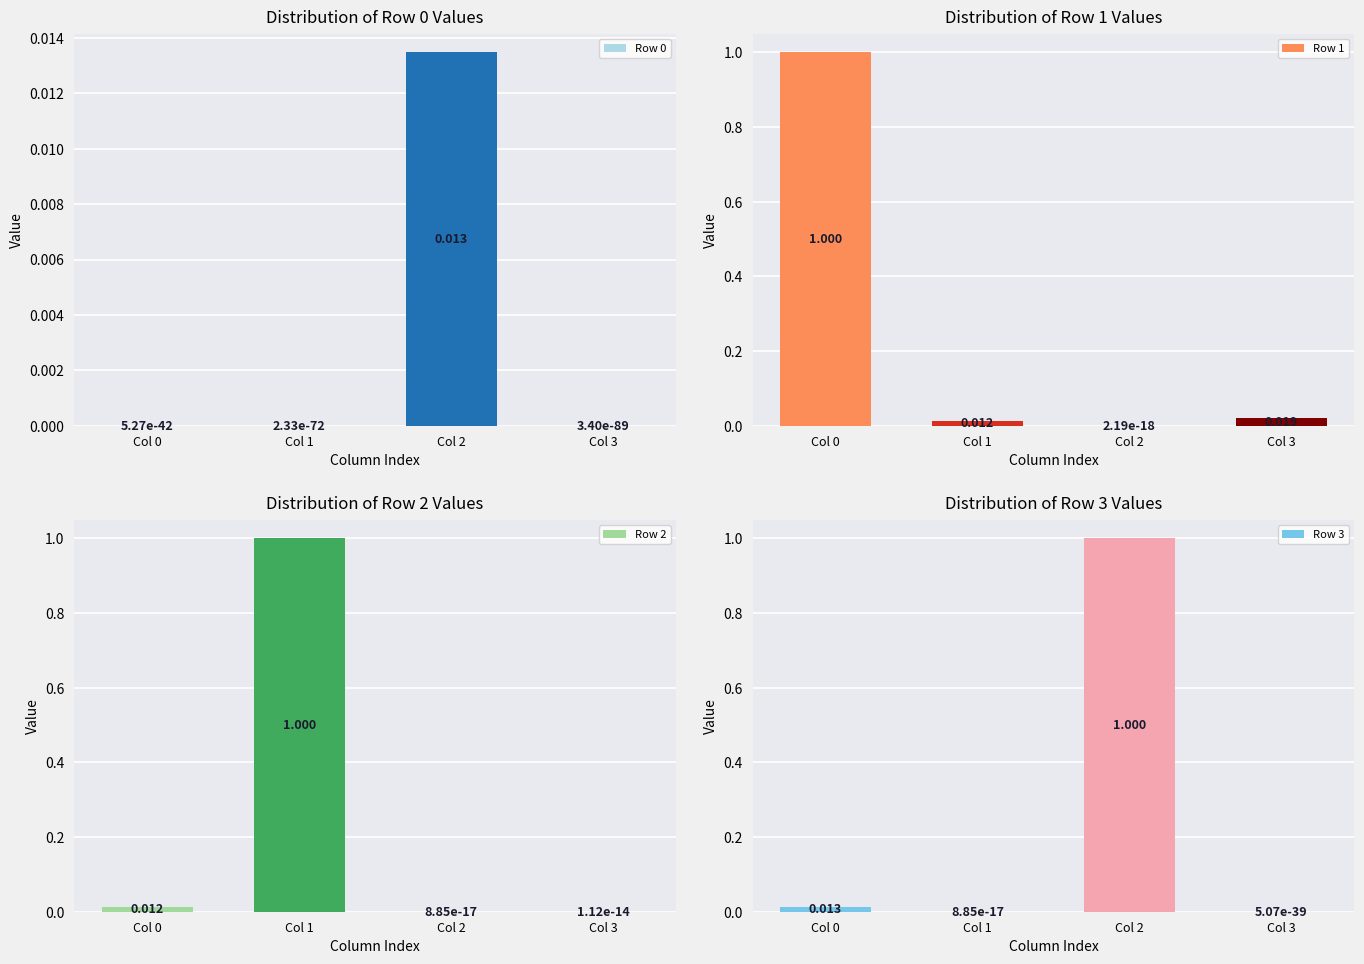

How many series are shown in this chart?

4